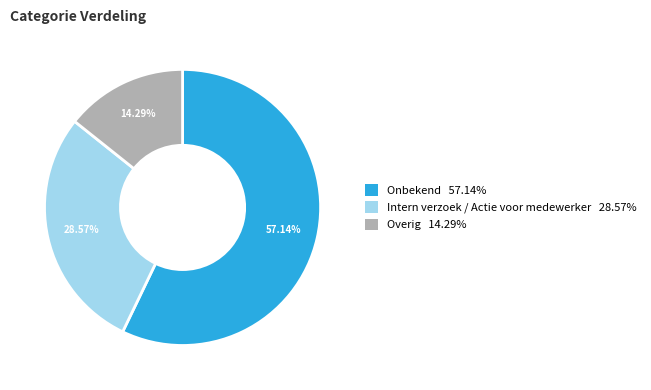

To the nearest percent, what percentage of the pie is Overig?

14%